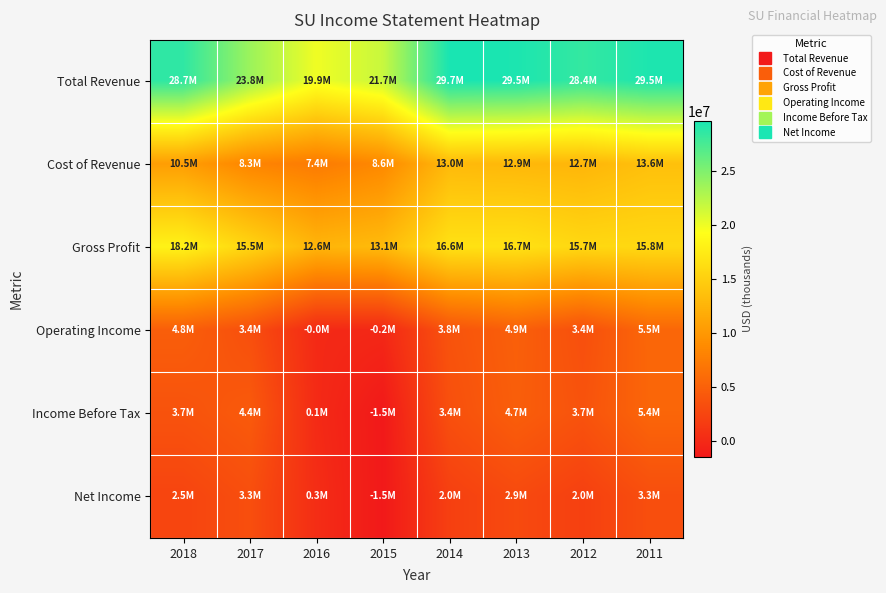

At which category is the sum across all series the highest?

2011